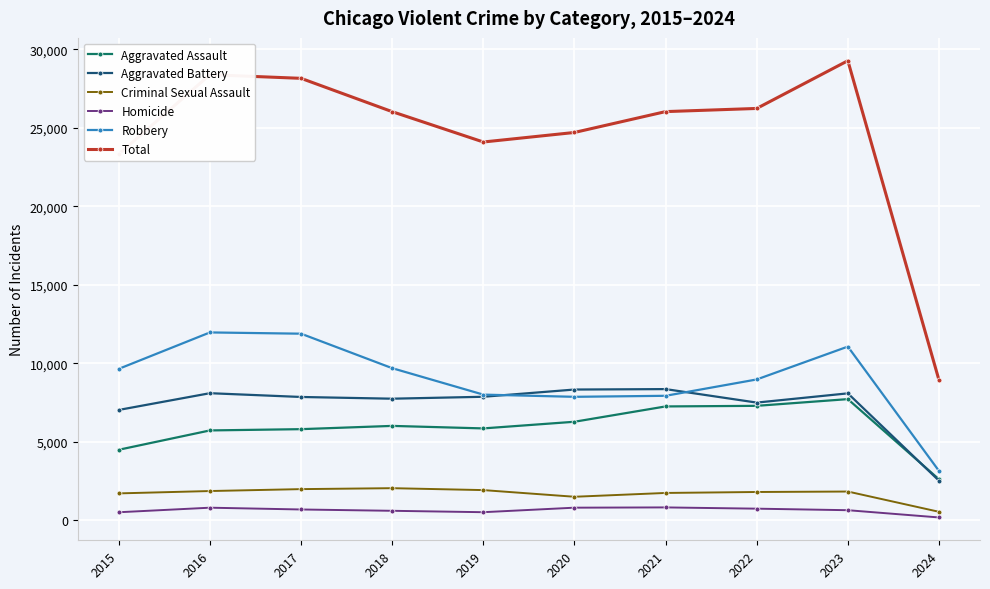

At which label does Total reach its peak?

2023